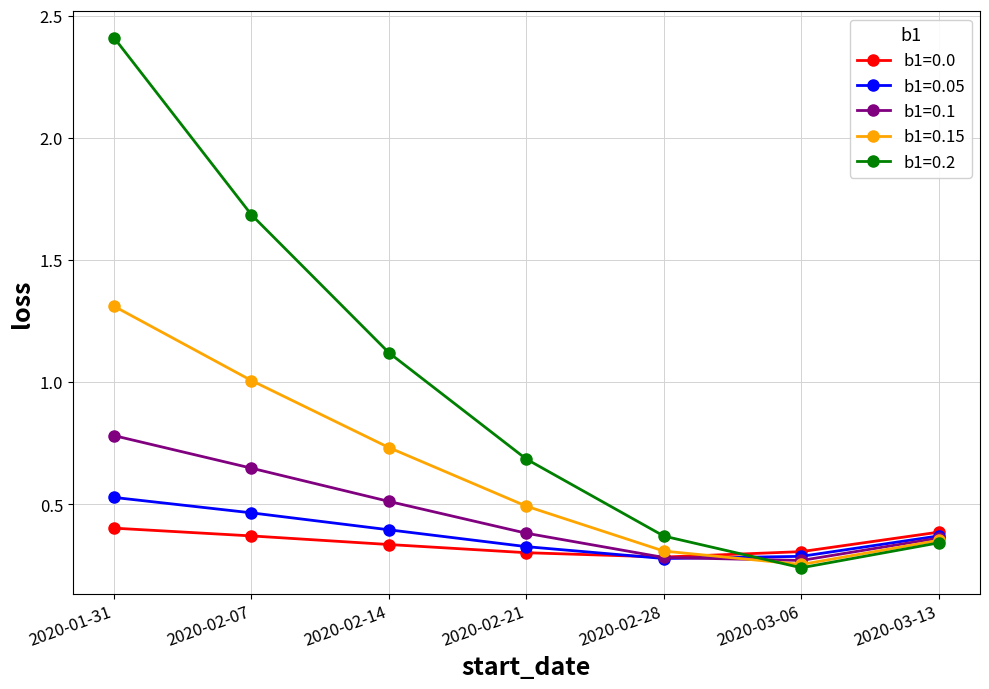

At how many categories does at least one series exceed 1?

3